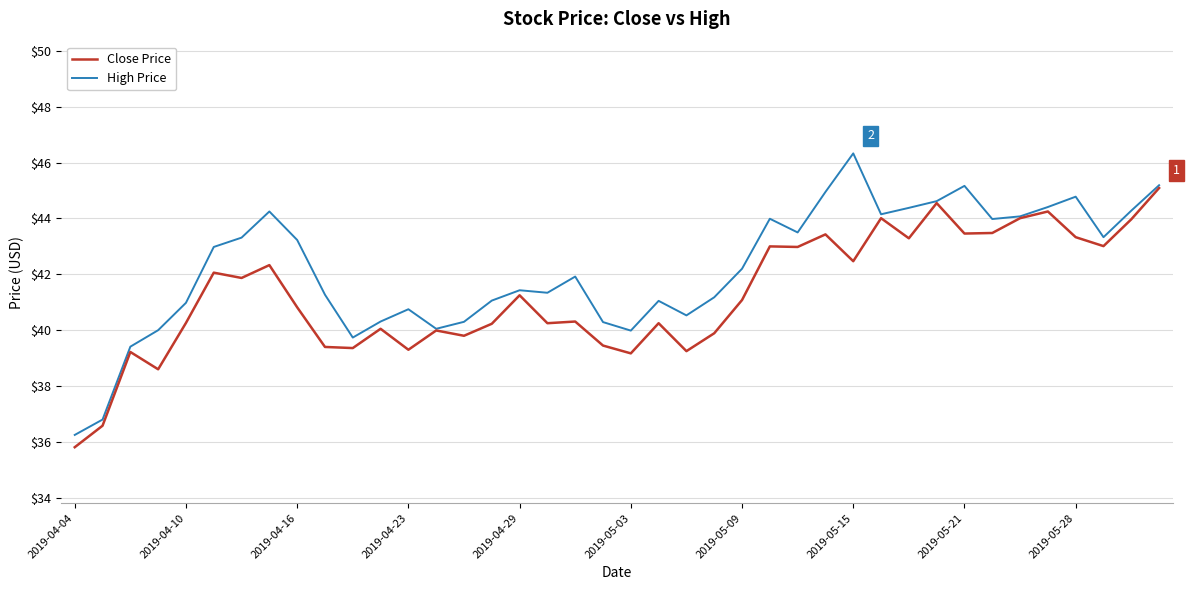

Is this an area chart (filled region under the line)?

No